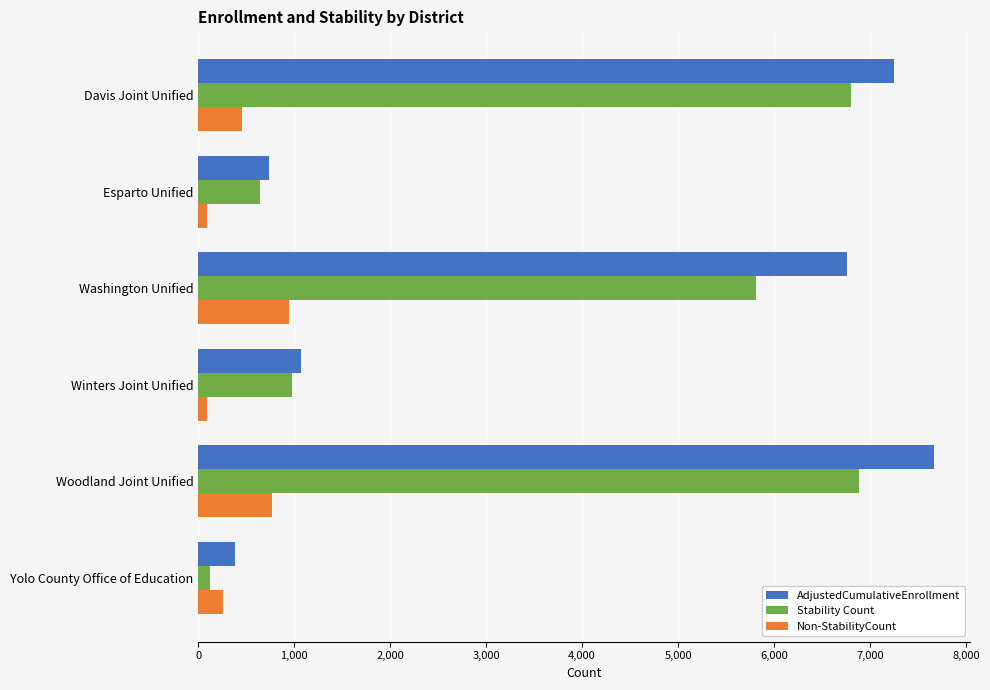

The Non-StabilityCount series shows 947 at Washington Unified. True or false?

True